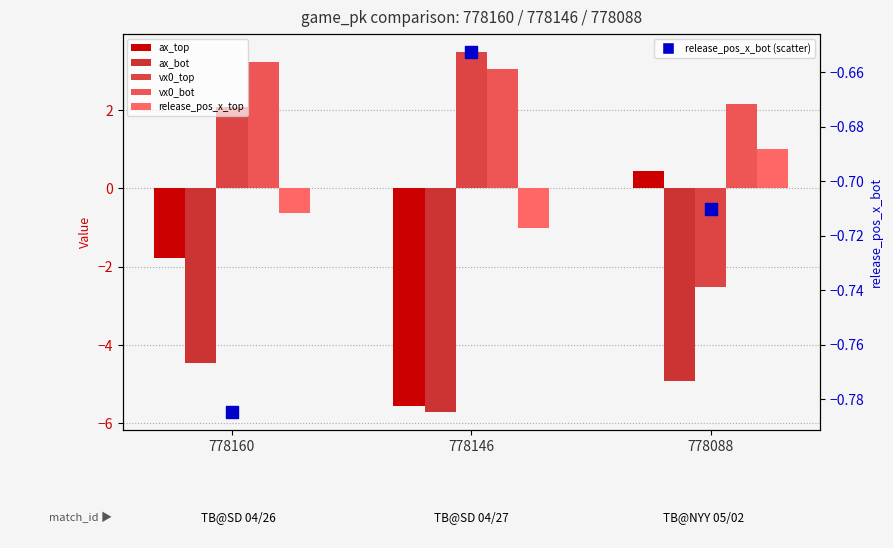

Which series has the largest total across all categories?

vx0_bot